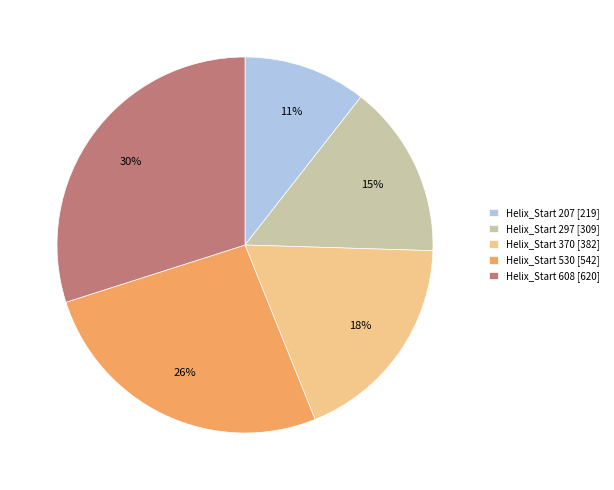

Between Helix_Start 207 [219] and Helix_Start 297 [309], which is larger?

Helix_Start 297 [309]